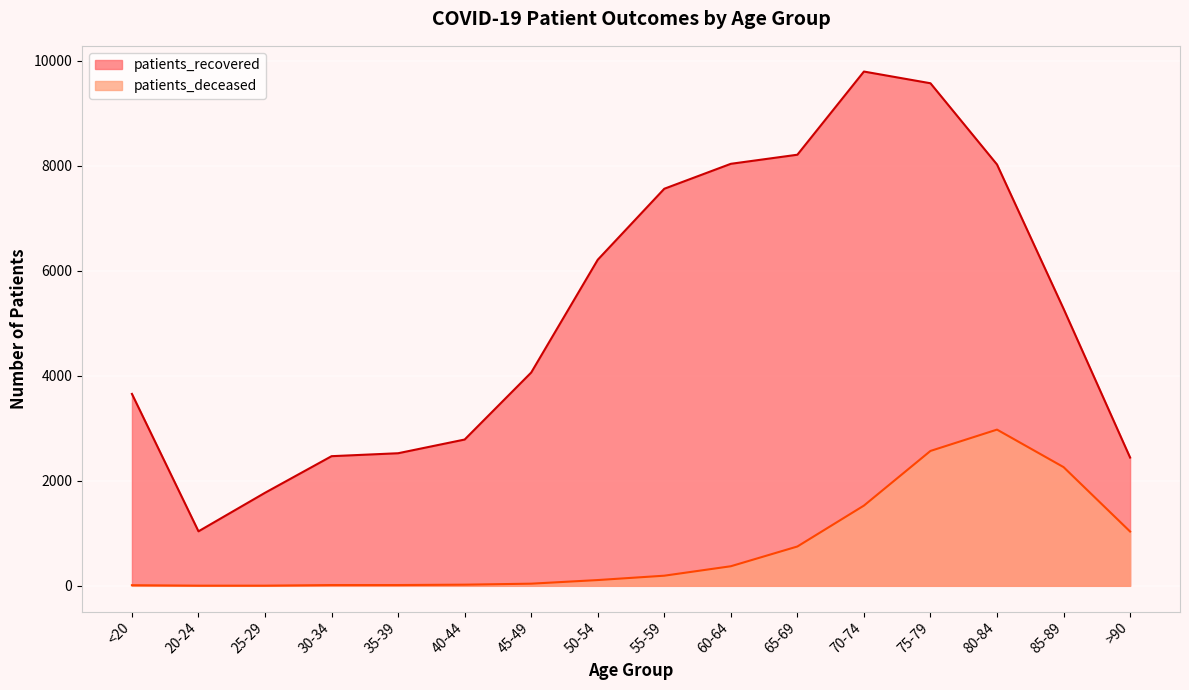

The value of patients_deceased at 30-34 is 15. True or false?

True